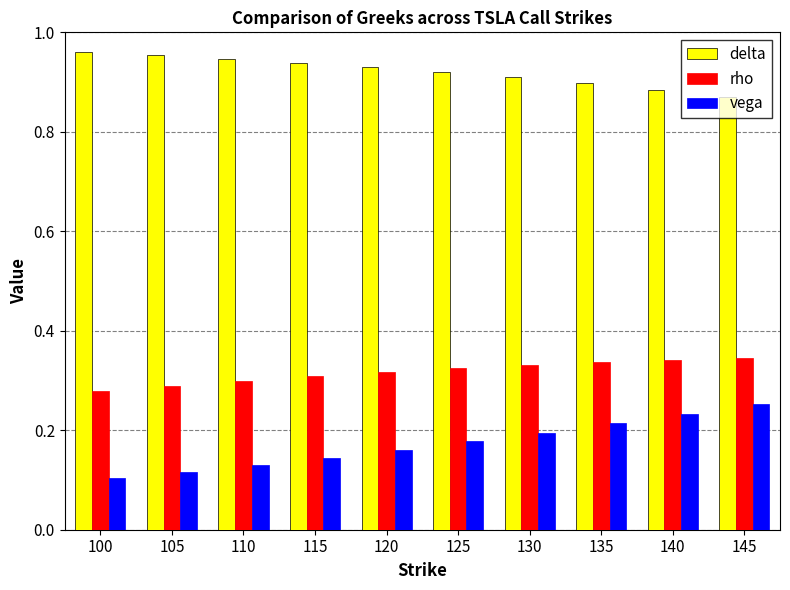

Count the number of categories in the chart.

10